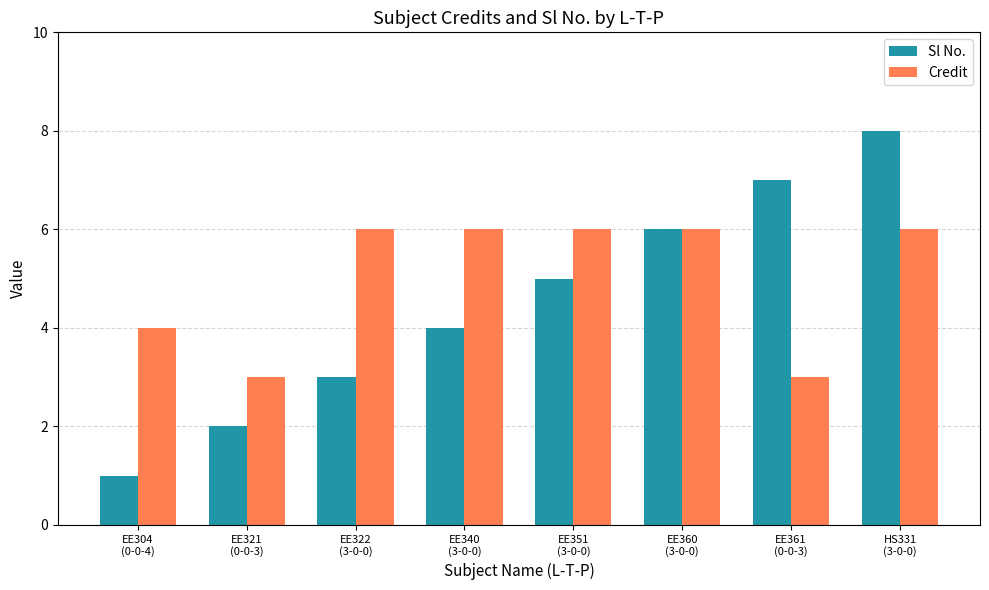

Does the chart contain any negative values?

No